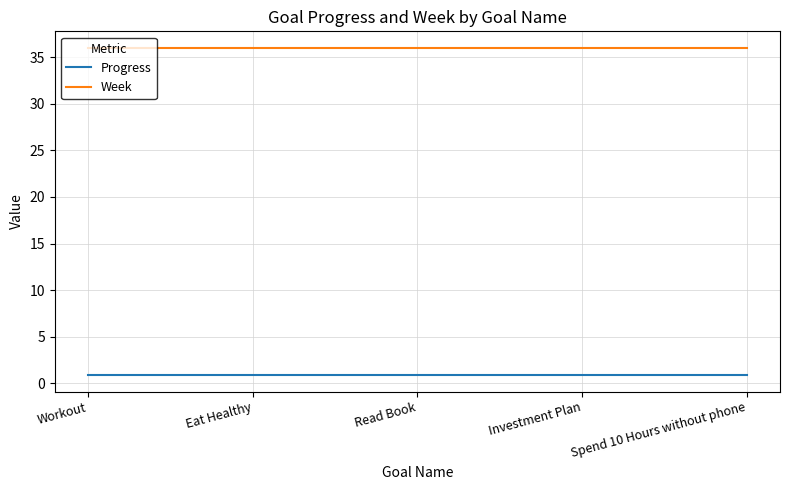

What is the greatest value displayed?

36.0